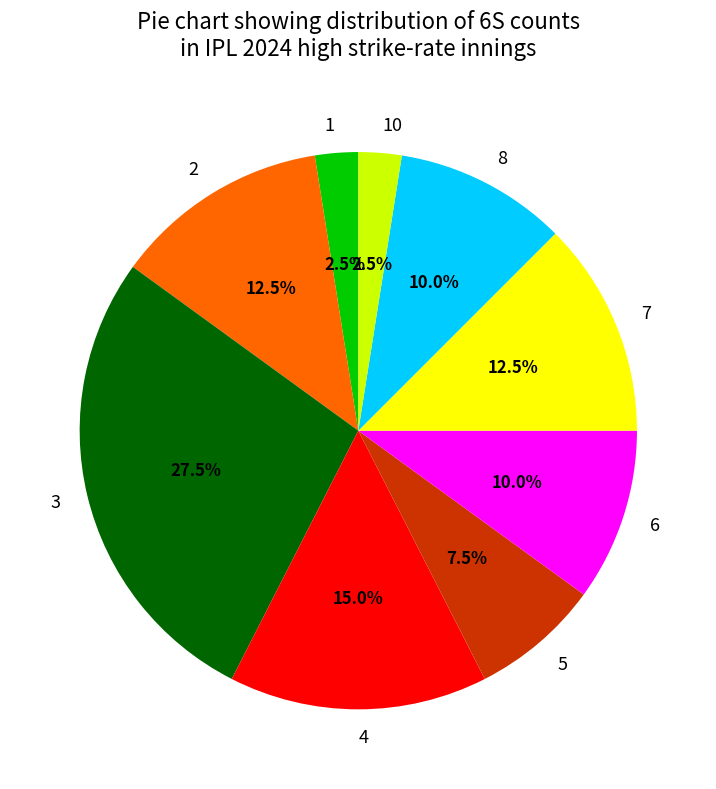

Which slice is the largest?

3